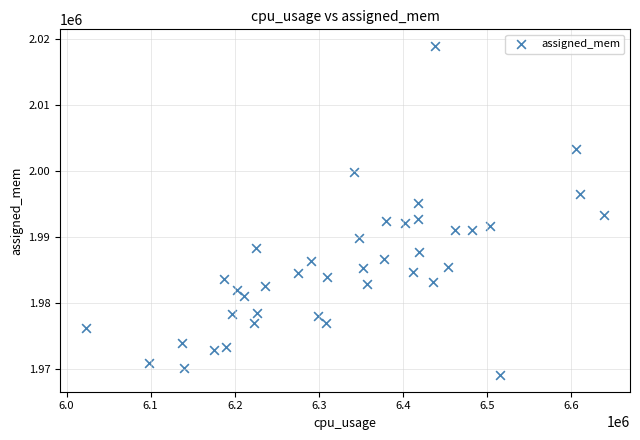

What is the range of Y values (max minus min)?

49900.6